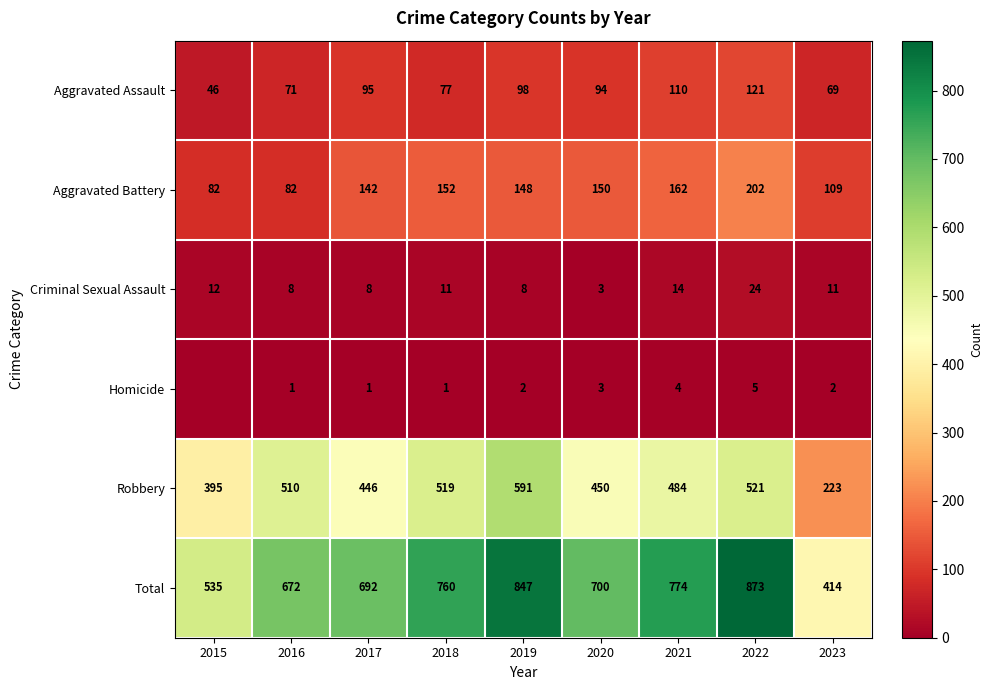

What is the difference between the maximum and minimum values in the Aggravated Battery series?

120